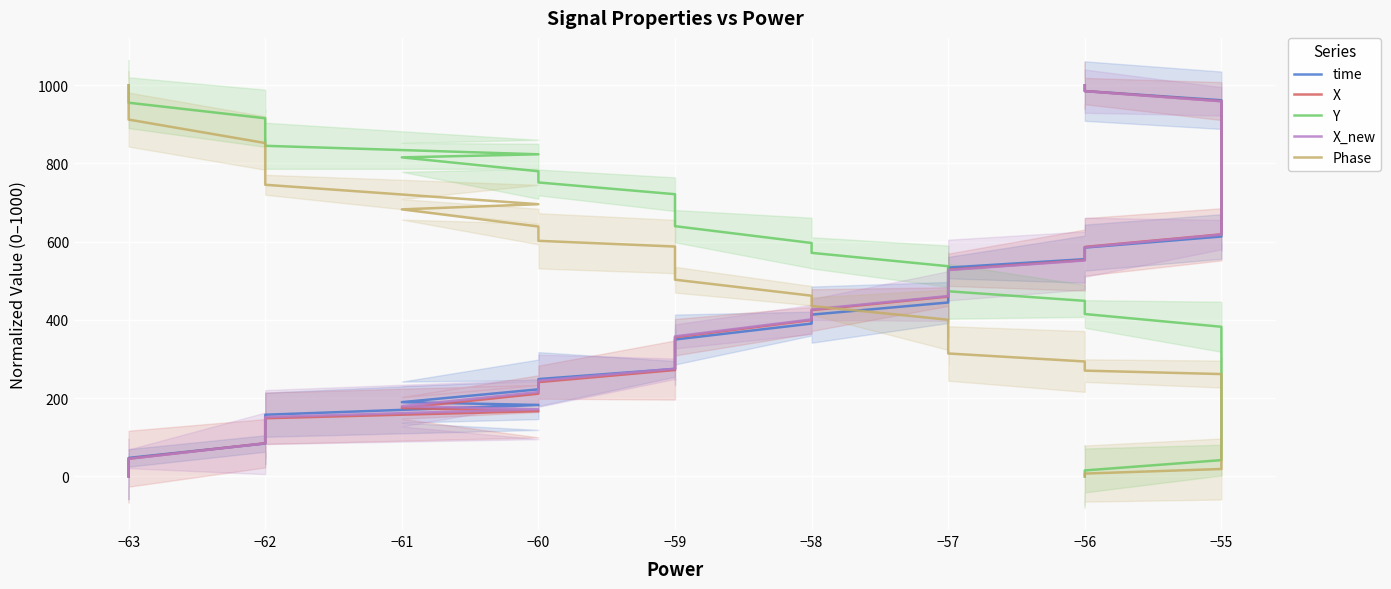

What are all the series names shown in the legend?

time, X, Y, X_new, Phase